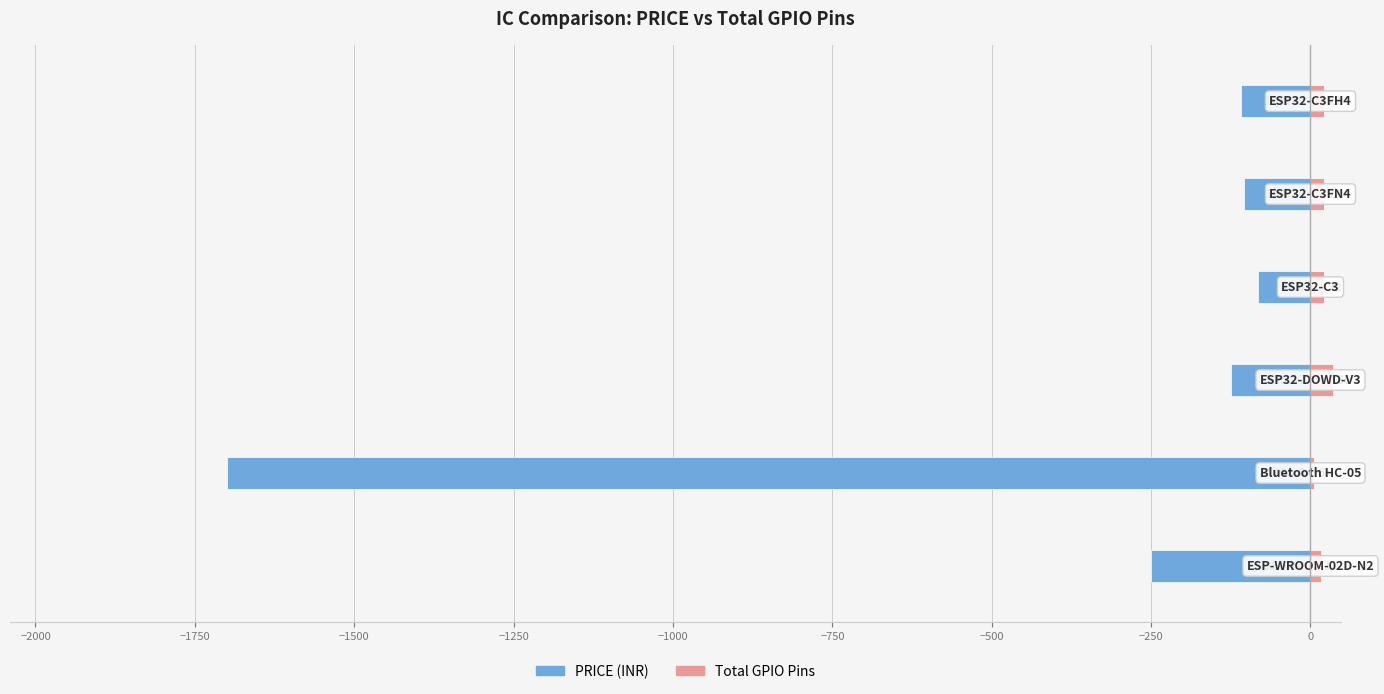

Is the value of PRICE at −1750 greater than the value of Total GPIO Pins at −1750?

No